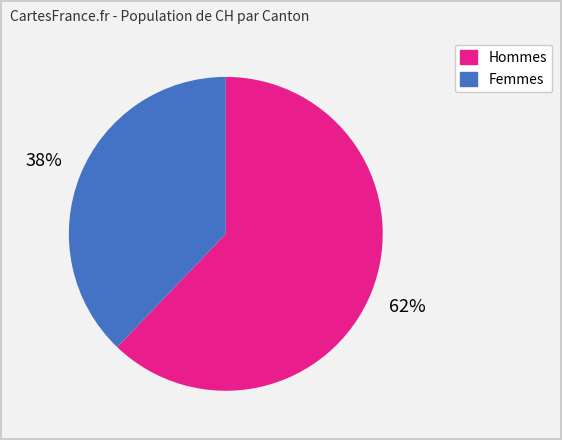

Is there any slice that represents more than half of the pie?

Yes